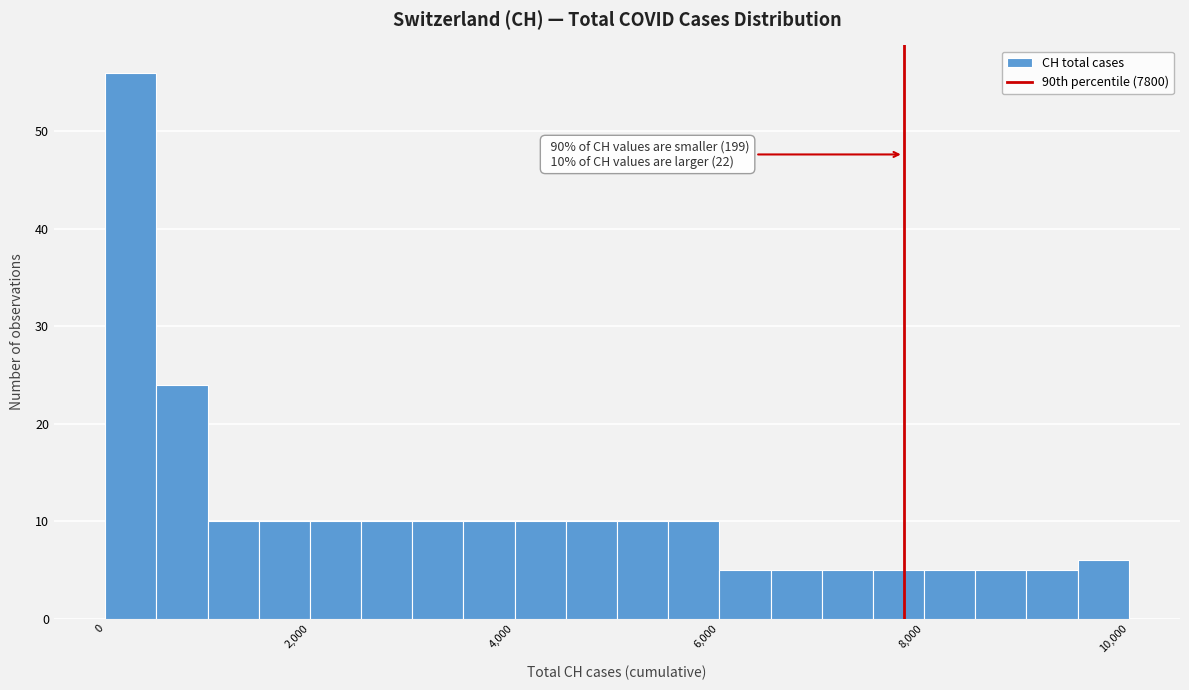

Read against the x-axis, roughly where is the centre of the tallest bar?

200